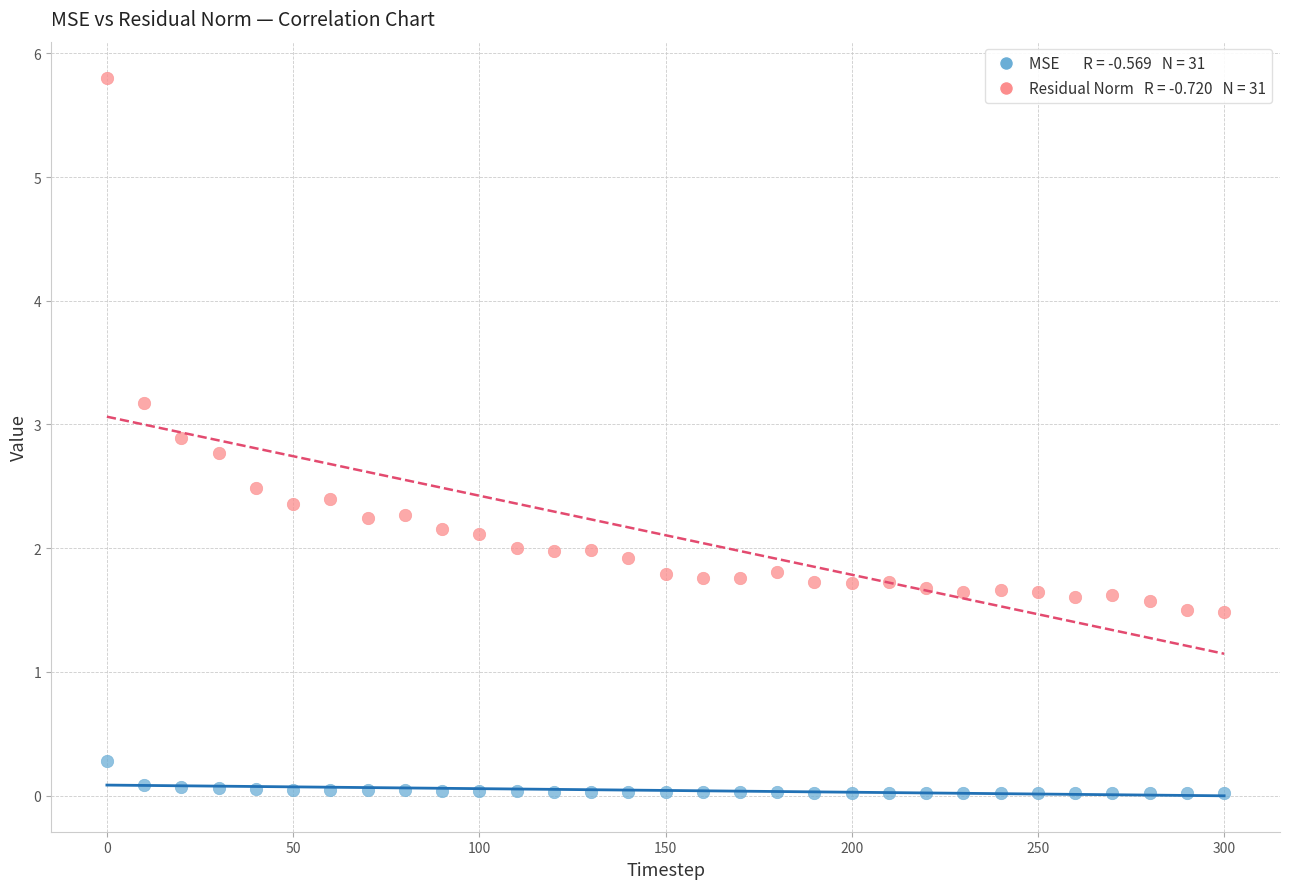

Across all data points, what is the range of X values (max minus min)?

300.0